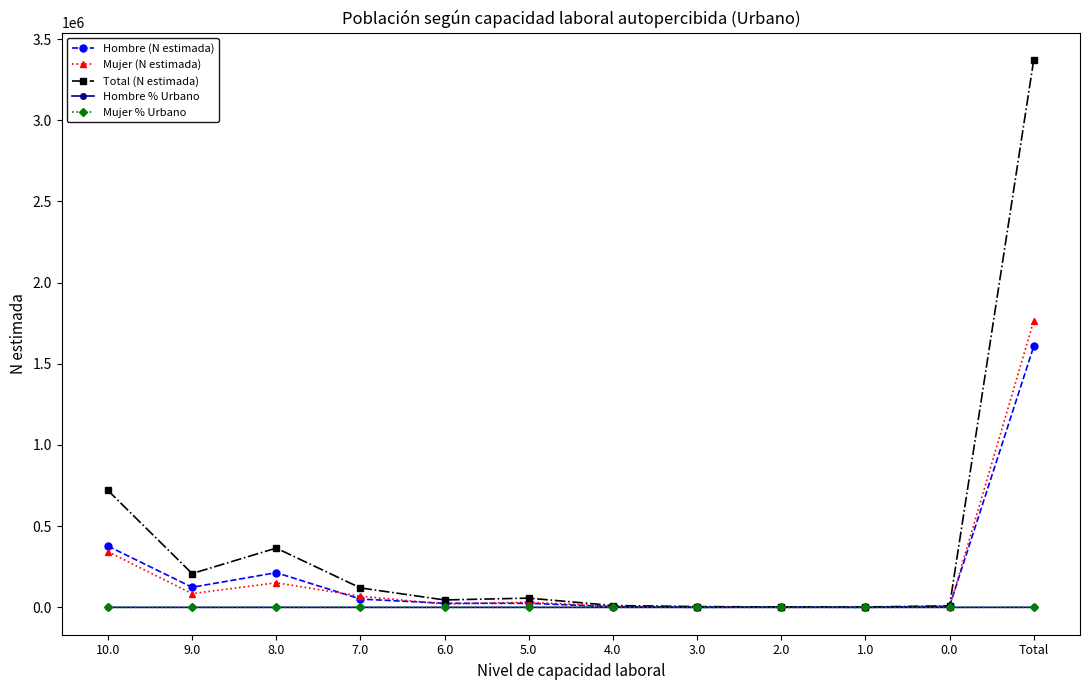

How many data points does each series have?

12